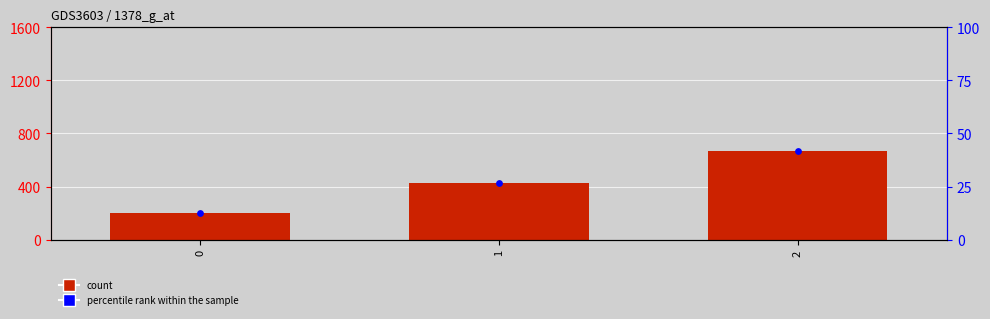

Which series reaches the minimum Y coordinate?

percentile rank within the sample